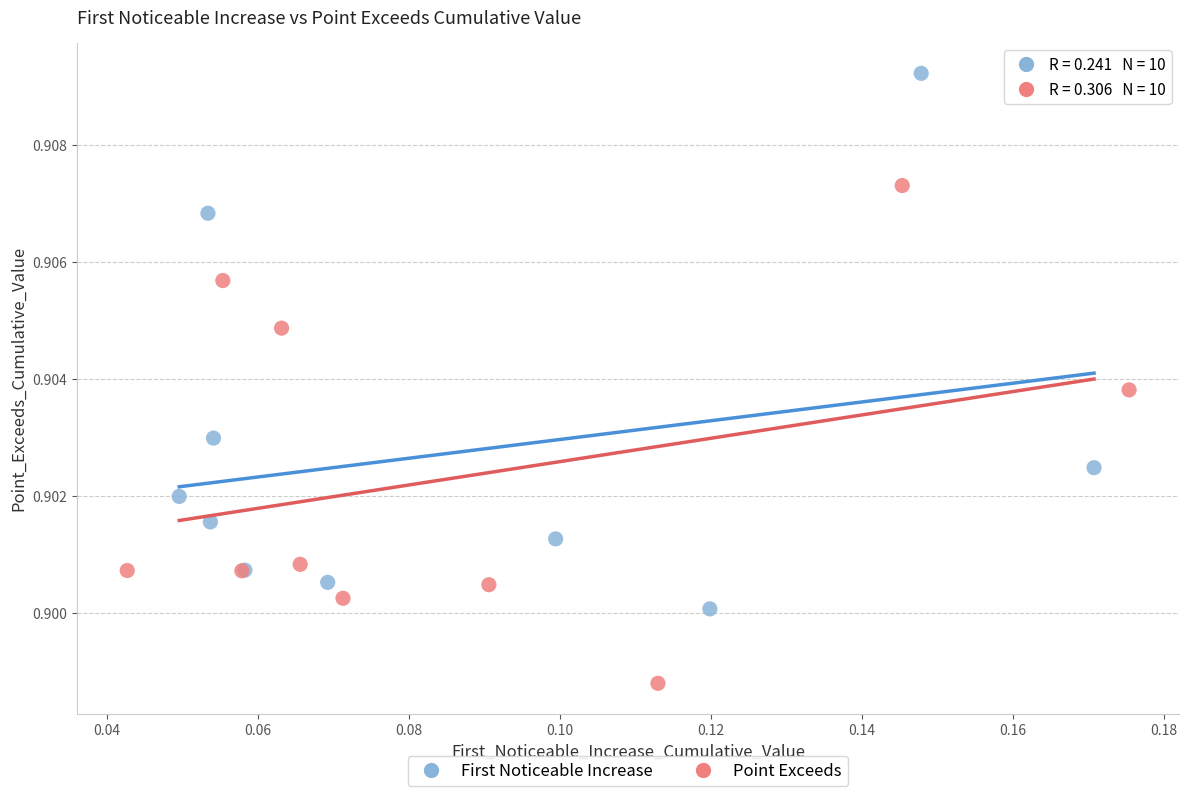

Which series contains the lowest Y value?

Point Exceeds